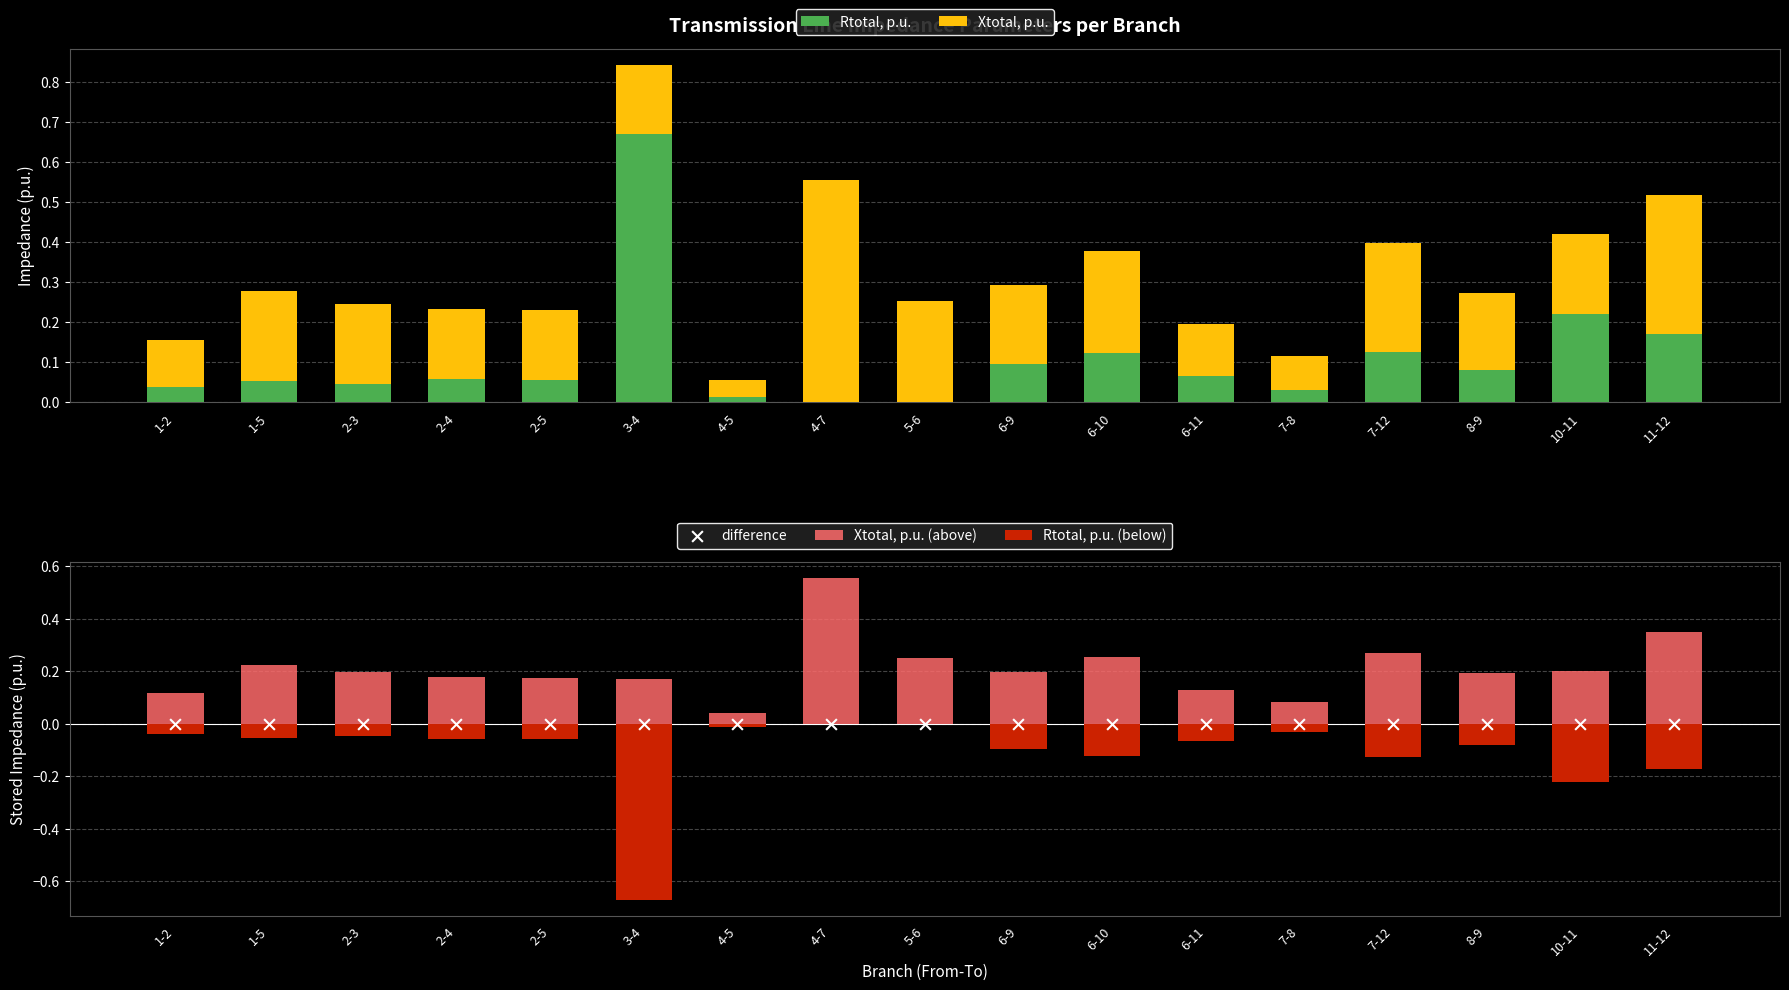

At which category is the sum across all series the highest?

4-7